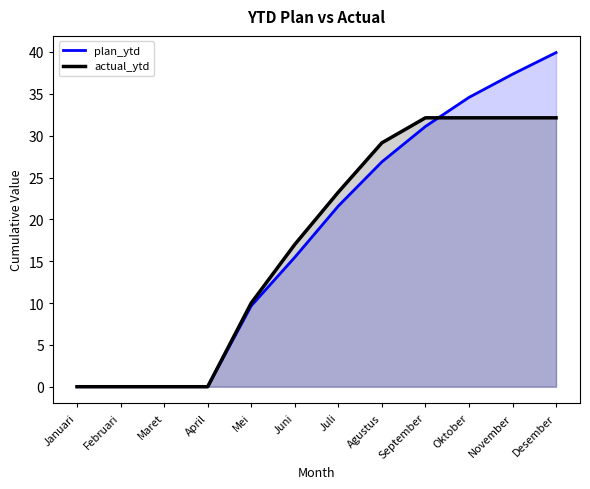

At how many categories does at least one series exceed 13?

7